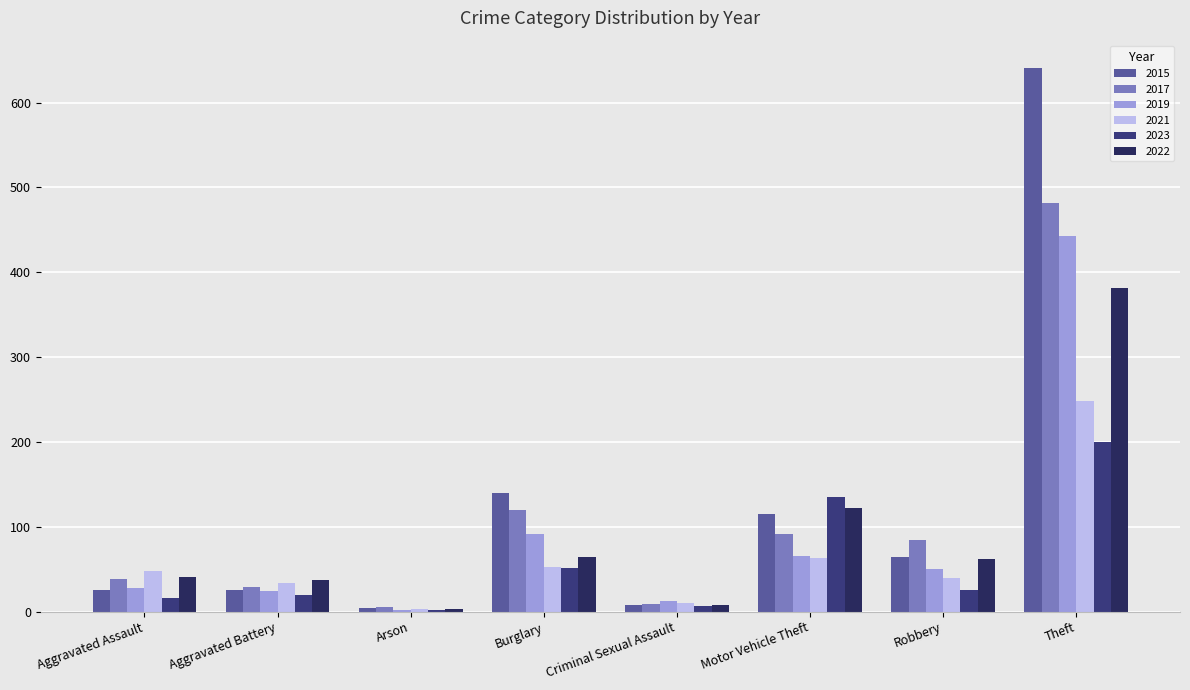

What is the label of the 7th bar from the left?

Robbery